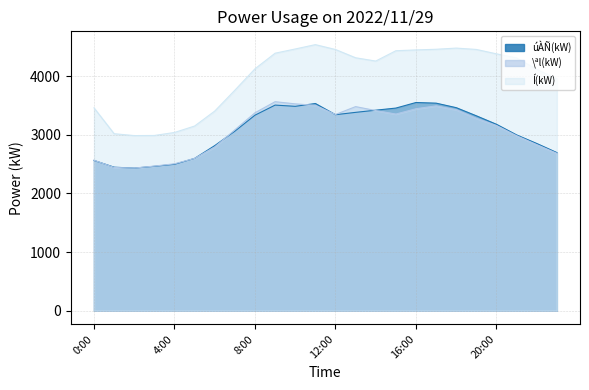

Which series ends up on top after the final intersection of úÀÑ(kW) and \ªl(kW)?

úÀÑ(kW)